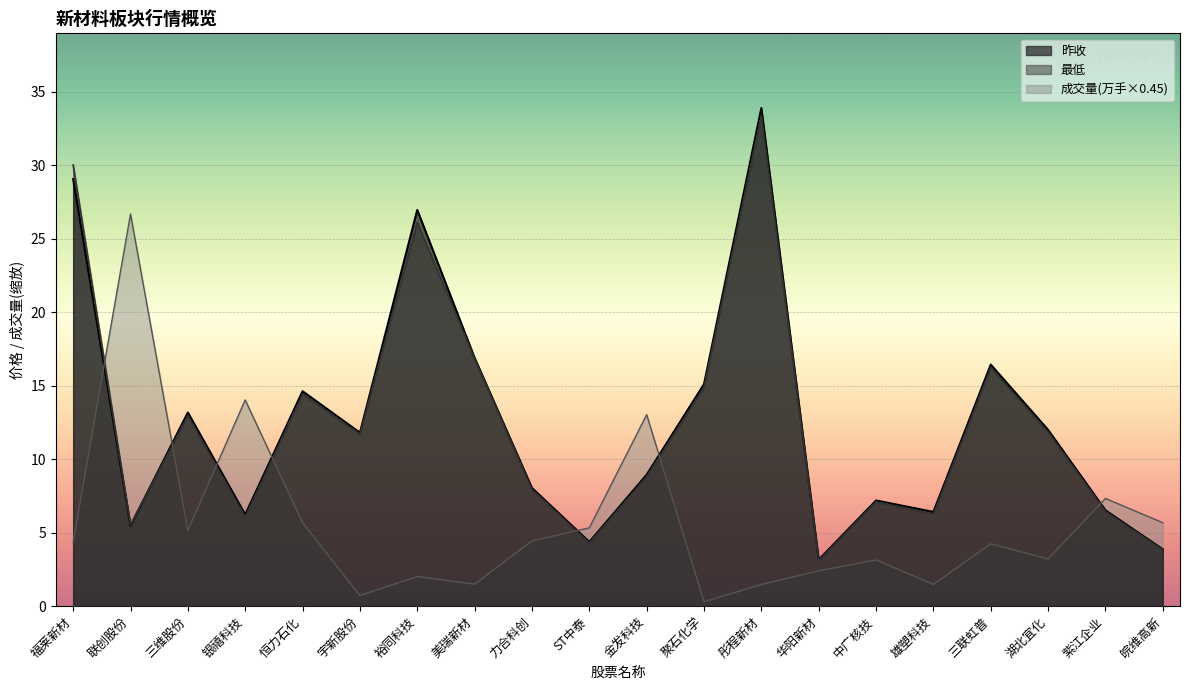

What is the label of the 16th point from the right?

恒力石化